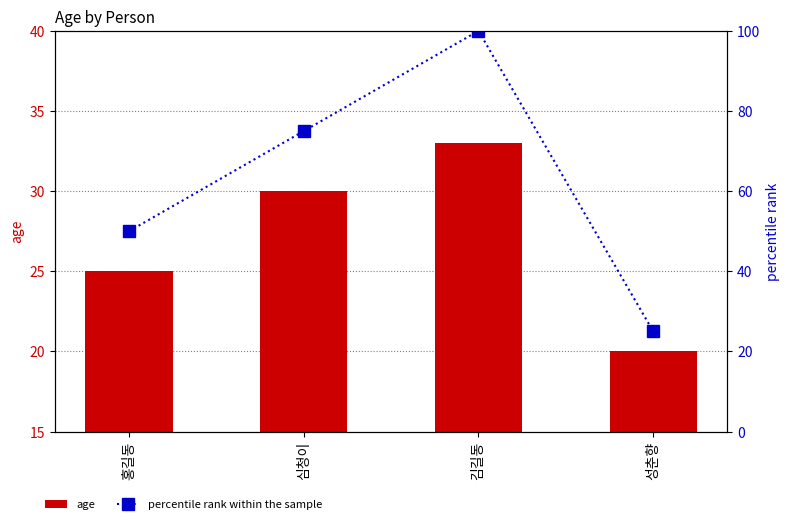

Which series has the largest range (max minus min)?

percentile rank within the sample